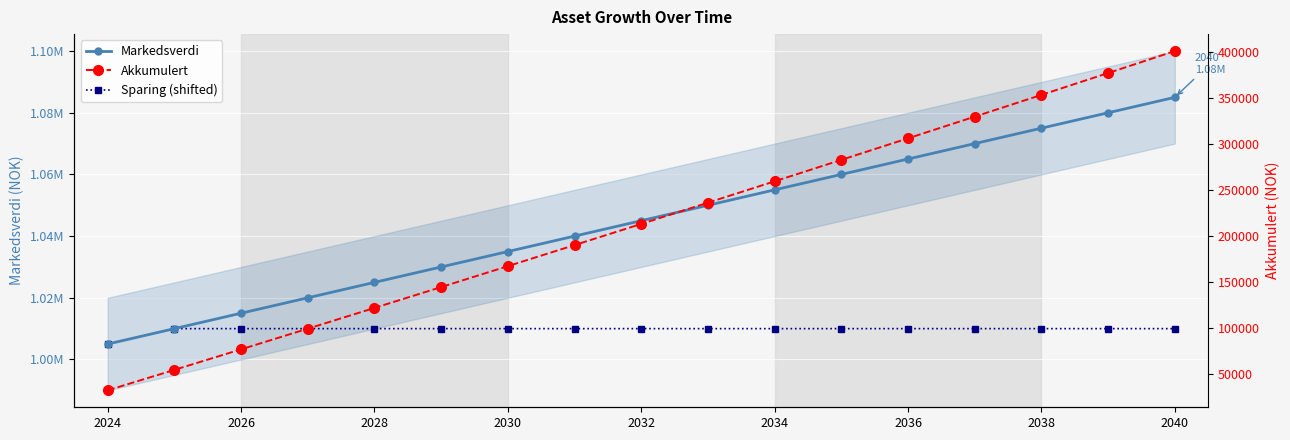

Between 2038 and 2028, which is larger?

2038